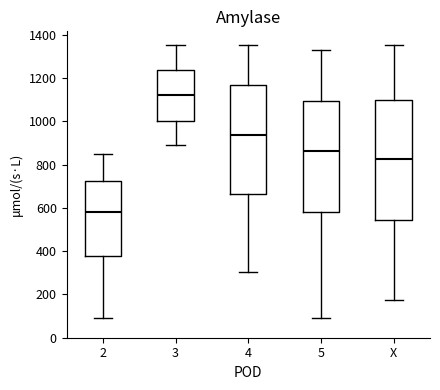

Where does the lower whisker of the box for 5 end on the y-axis? The values are not printed on the chart, so give them approximately, as read against the axis.

80